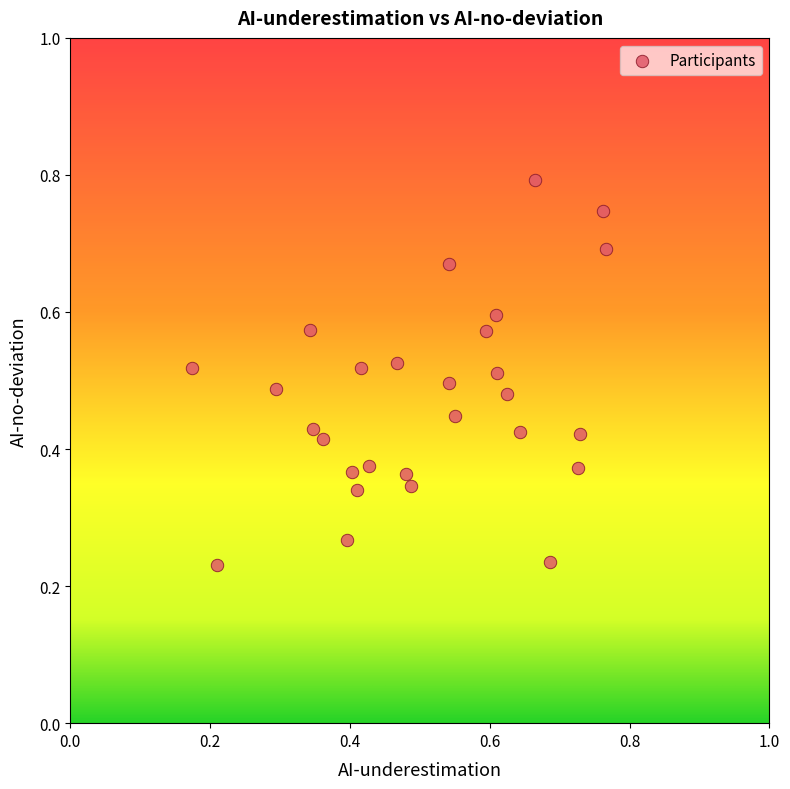

Count the number of points in this scatter plot.

28